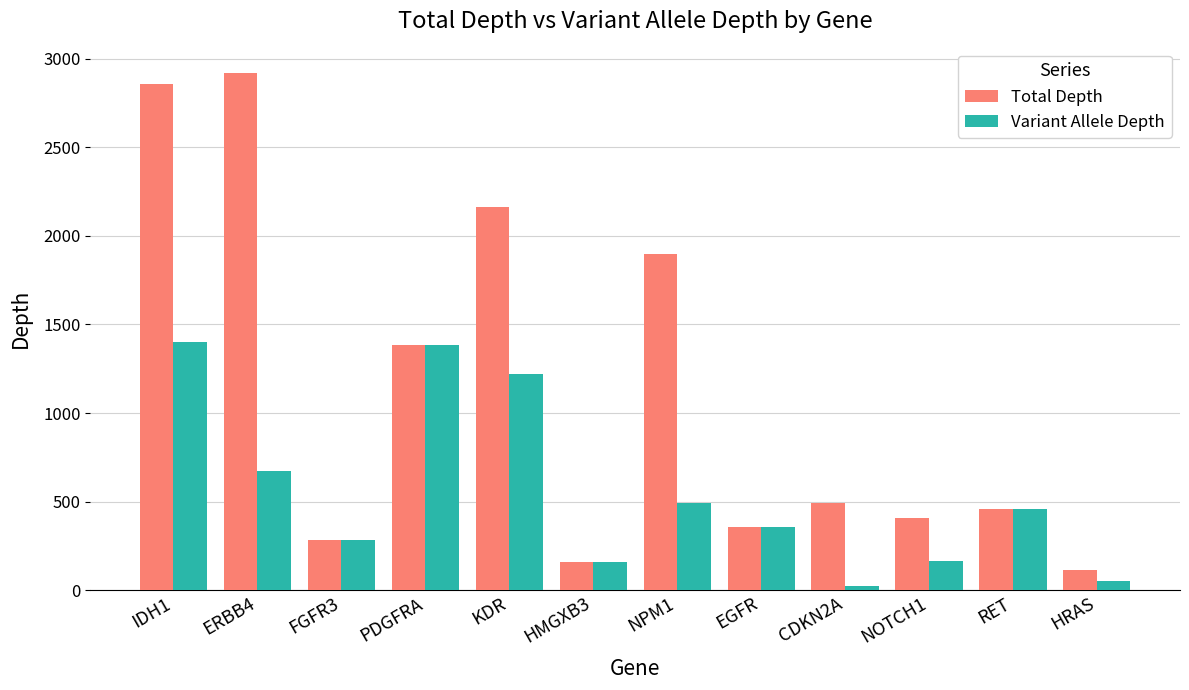

Rank the categories by Total Depth value from highest to lowest.

ERBB4, IDH1, KDR, NPM1, PDGFRA, CDKN2A, RET, NOTCH1, EGFR, FGFR3, HMGXB3, HRAS